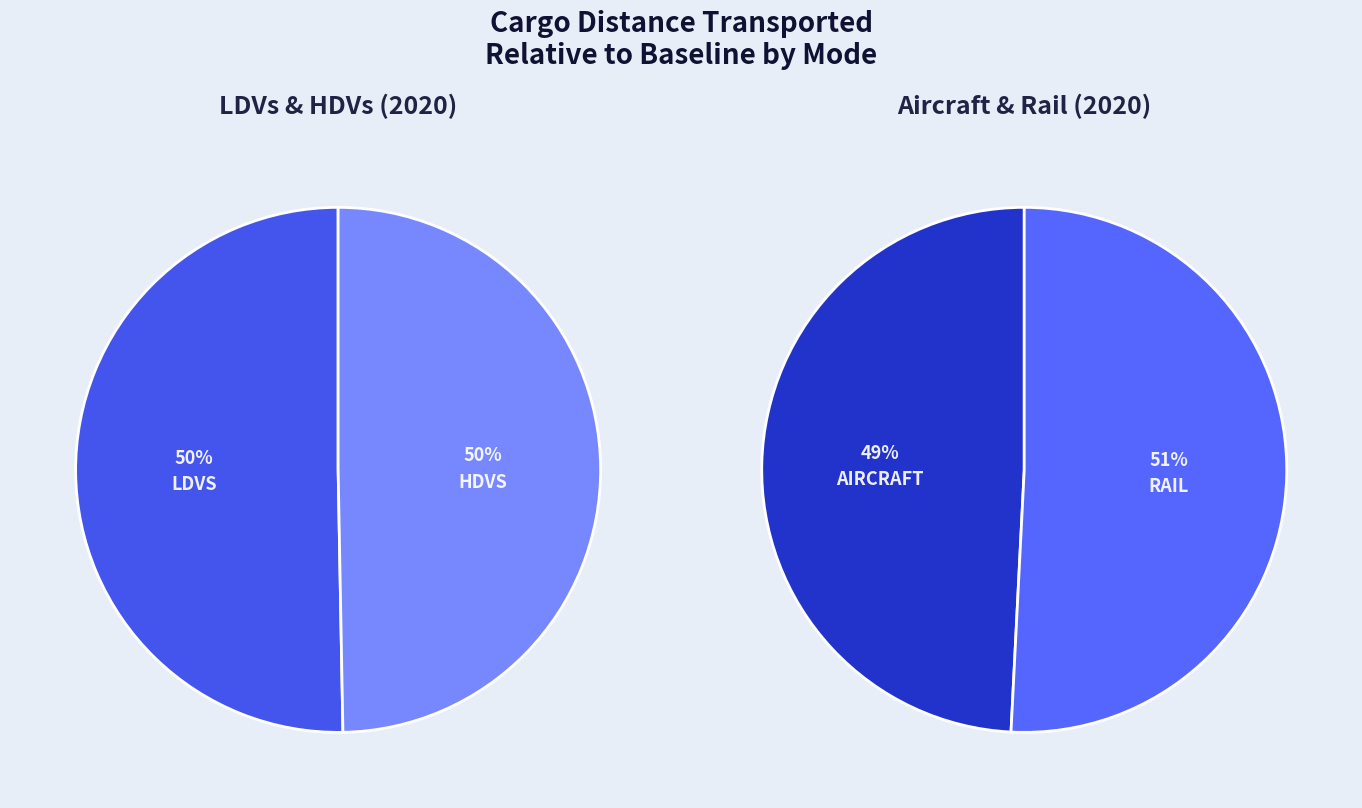

True or false: HDVs accounts for 35% of the total.

False